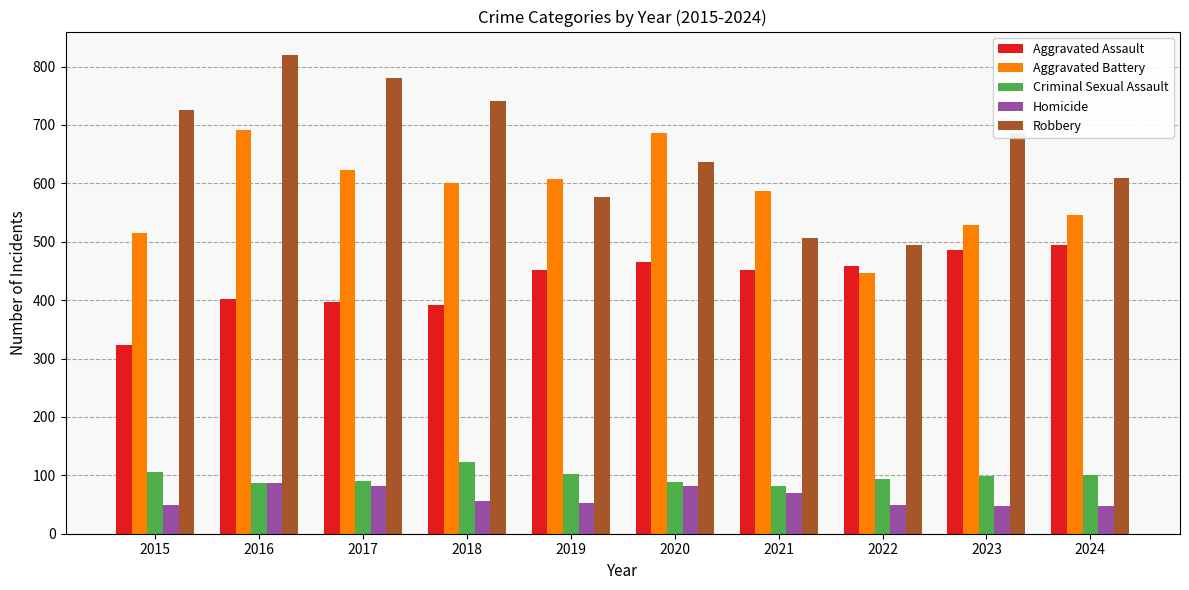

Where is Aggravated Battery nearest to the value 568?

2021